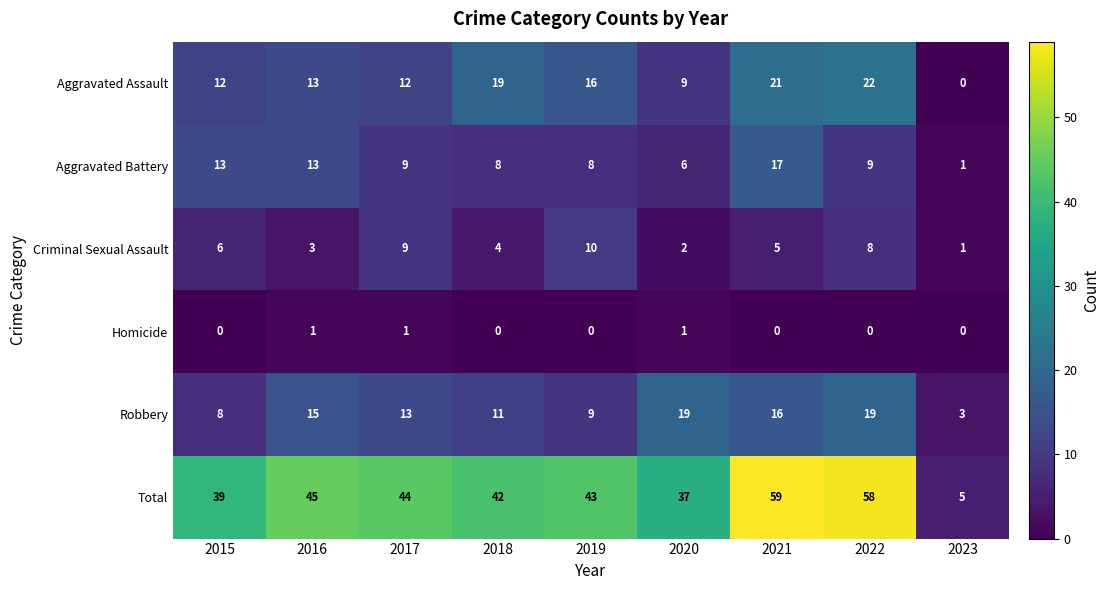

The value of Homicide at 2015 is 0. True or false?

True